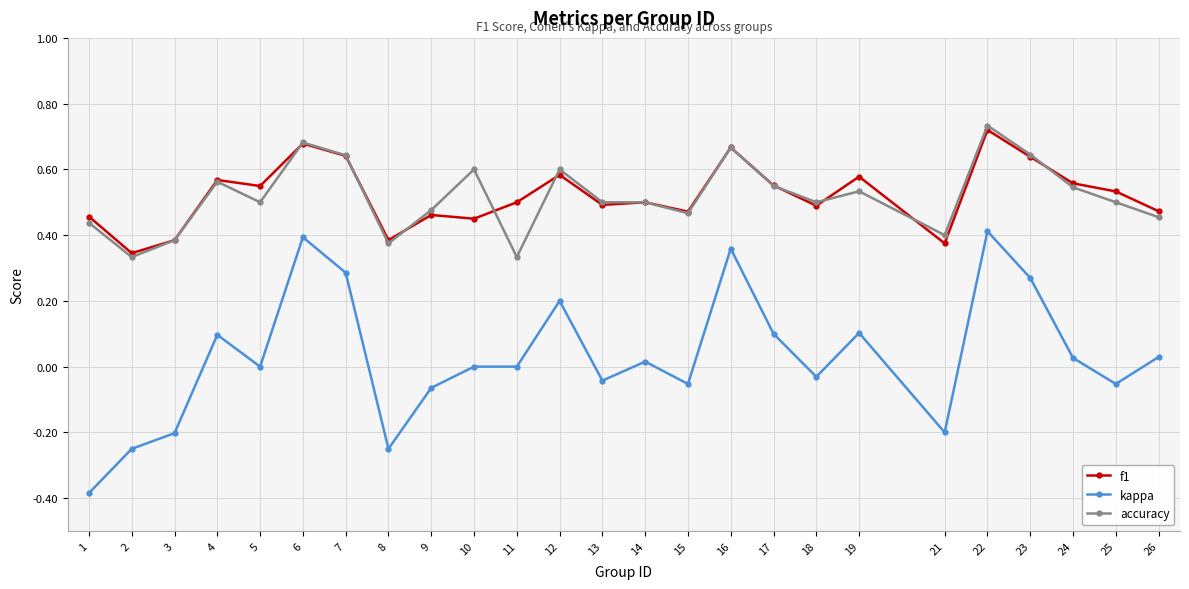

Is the value of kappa at 23 greater than the value of f1 at 25?

No